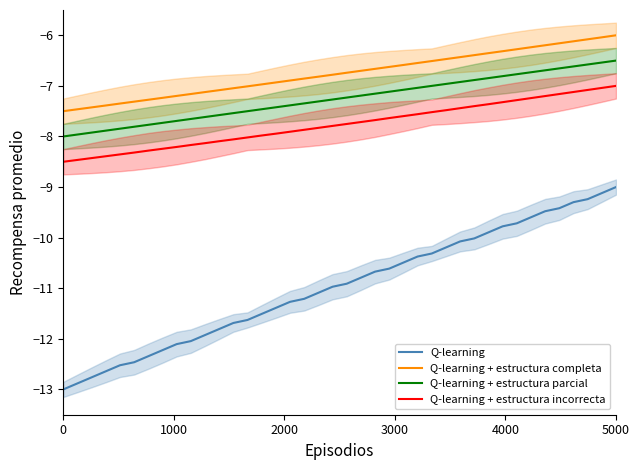

True or false: Q-learning and Q-learning + estructura completa cross at least once.

False